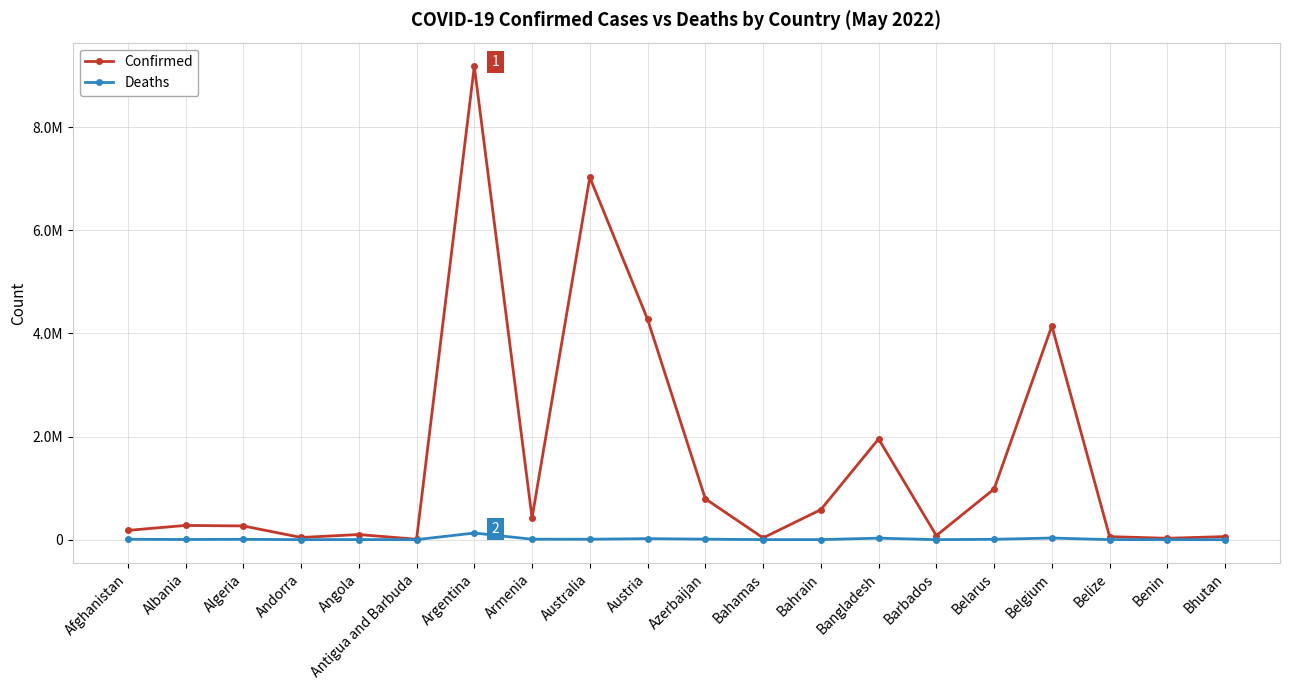

List the series in order of their peak value, highest first.

Confirmed, Deaths